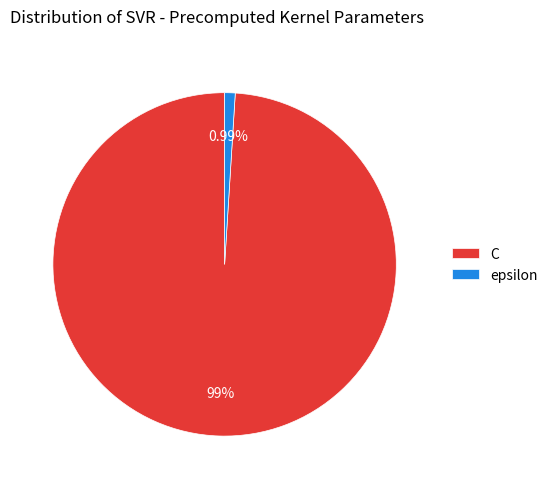

True or false: C accounts for 88% of the total.

False